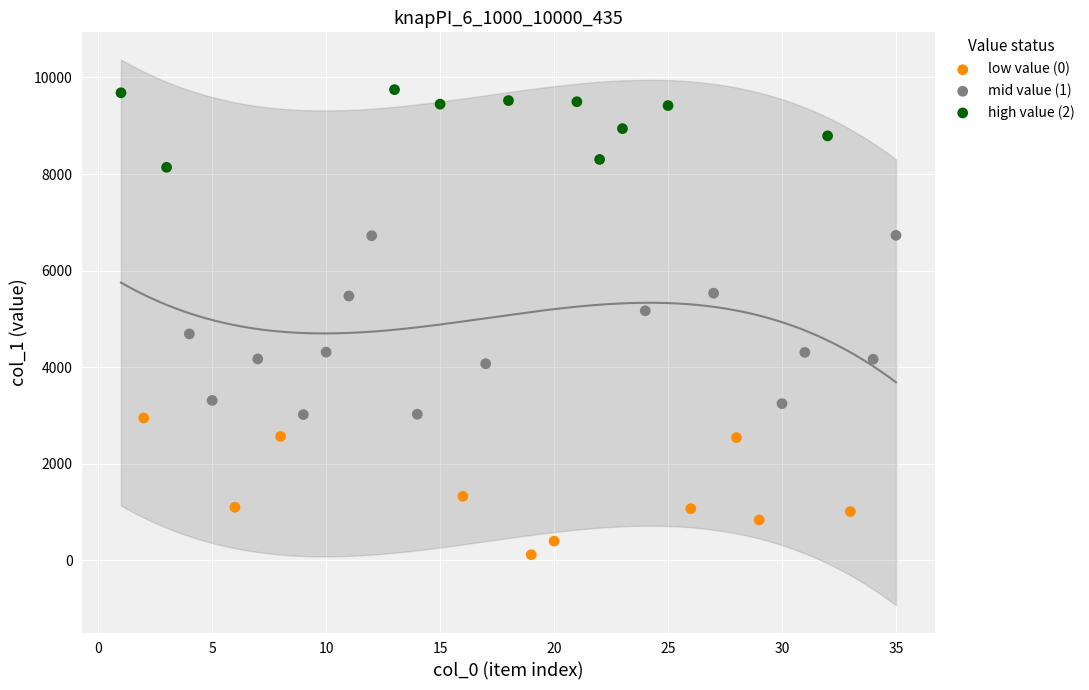

Which series reaches the maximum Y coordinate?

high value (2)